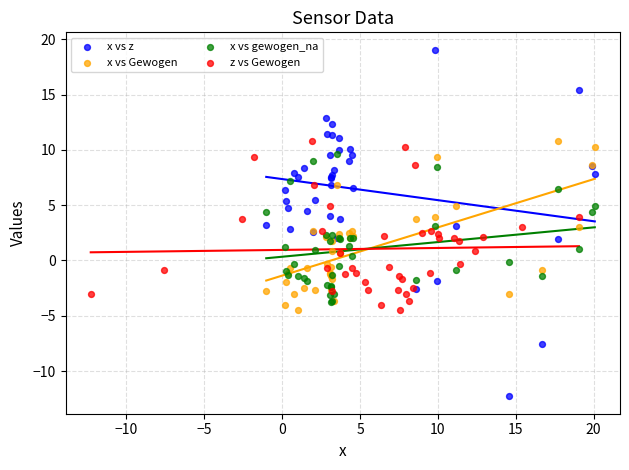

Which series reaches the maximum Y coordinate?

x vs z